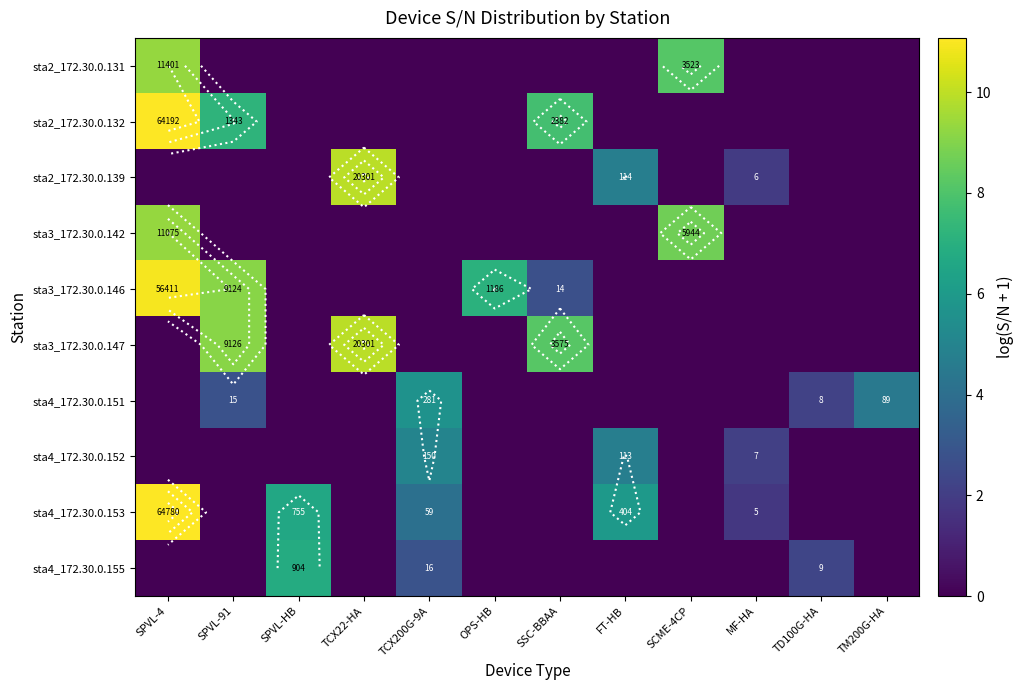

True or false: sta4_172.30.0.155 has a value of 0.0 at SSC-BBAA.

True